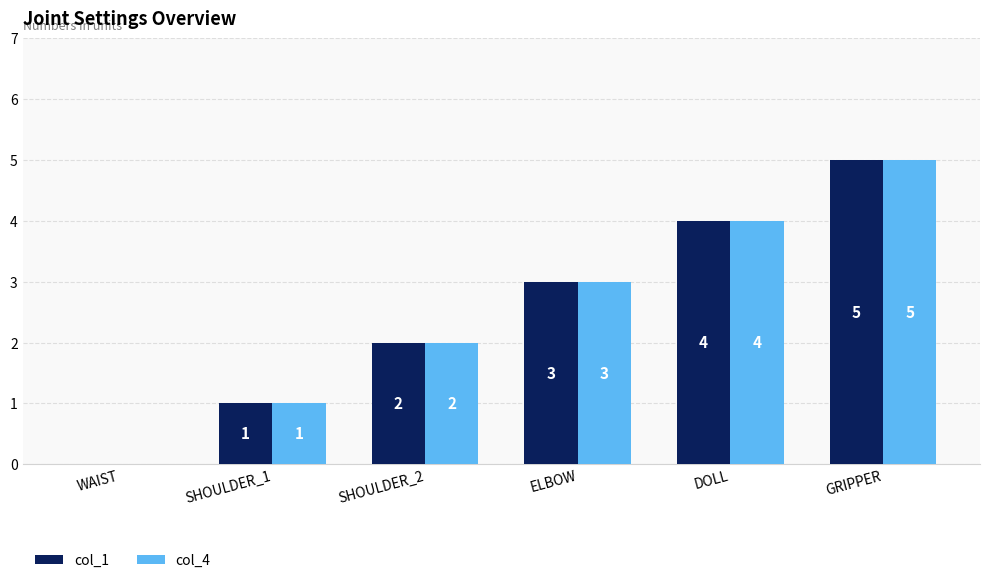

How many categories are shown in the chart?

6